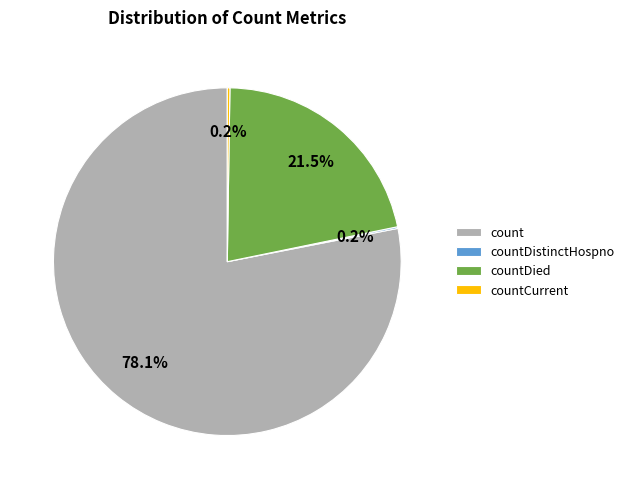

How much of the chart is everything except count?

21.9%